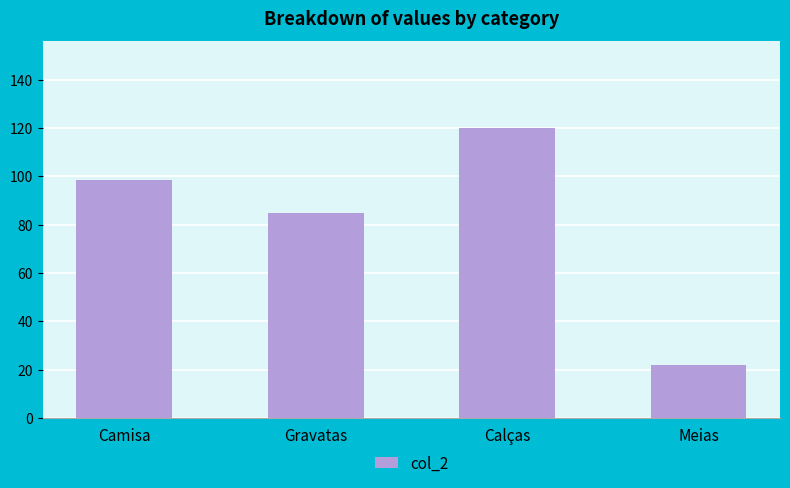

List the labels in order of value, smallest first.

Meias, Gravatas, Camisa, Calças